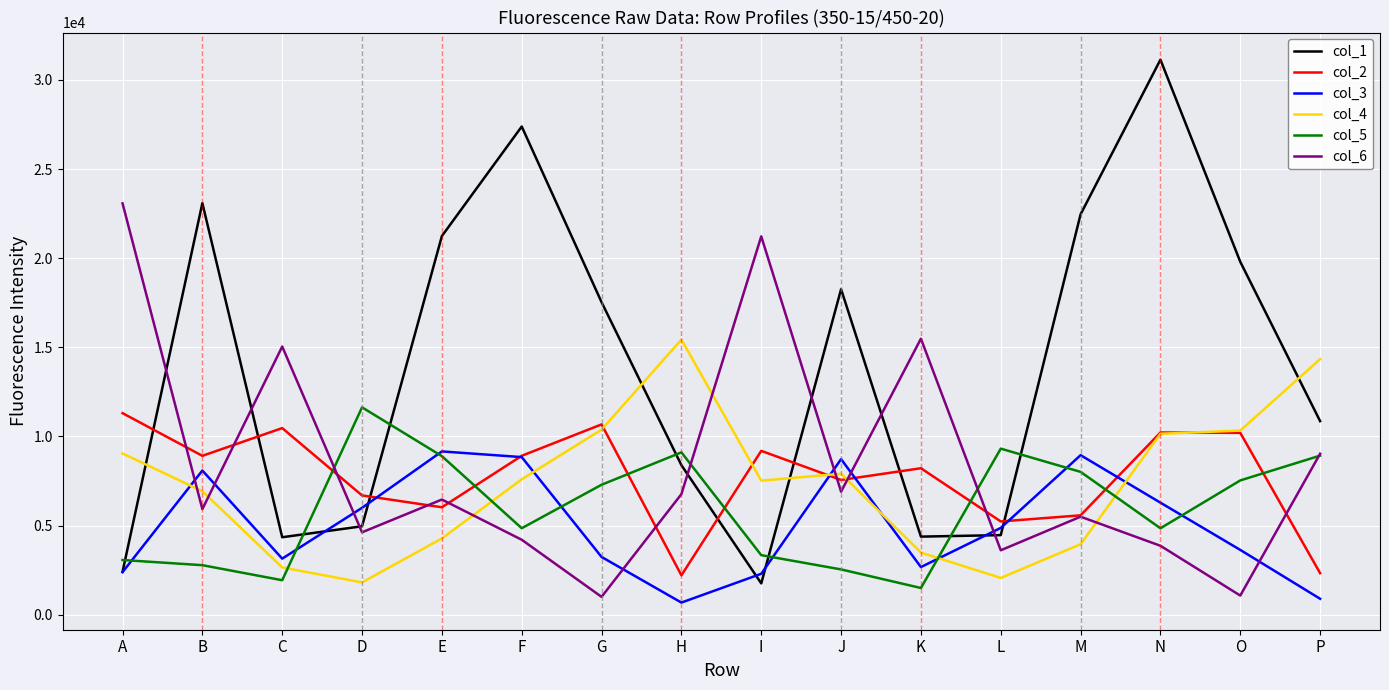

How many intersections are there between col_6 and col_4?

7